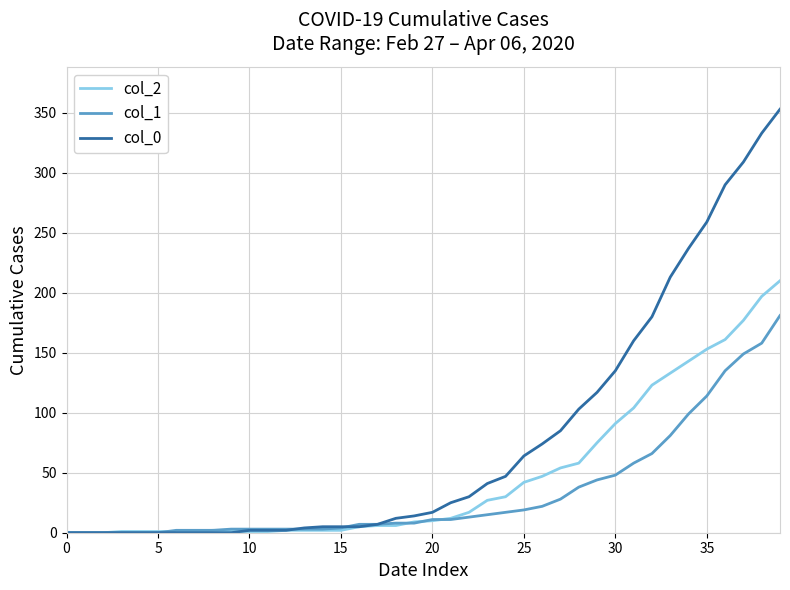

Which series has the largest total across all categories?

col_0